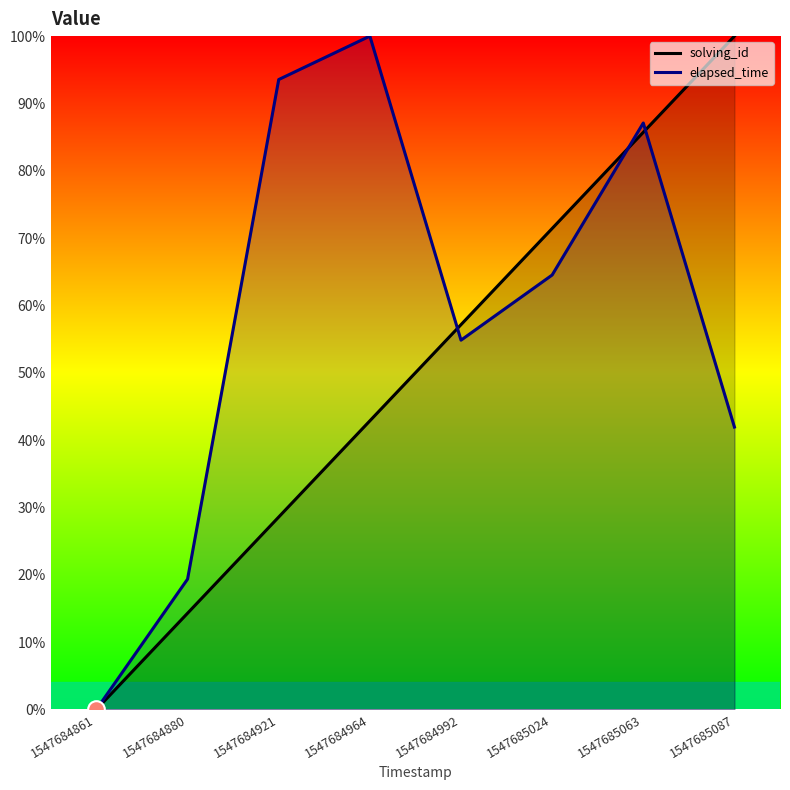

List the series in order of their overall mean, lowest first.

solving_id, elapsed_time